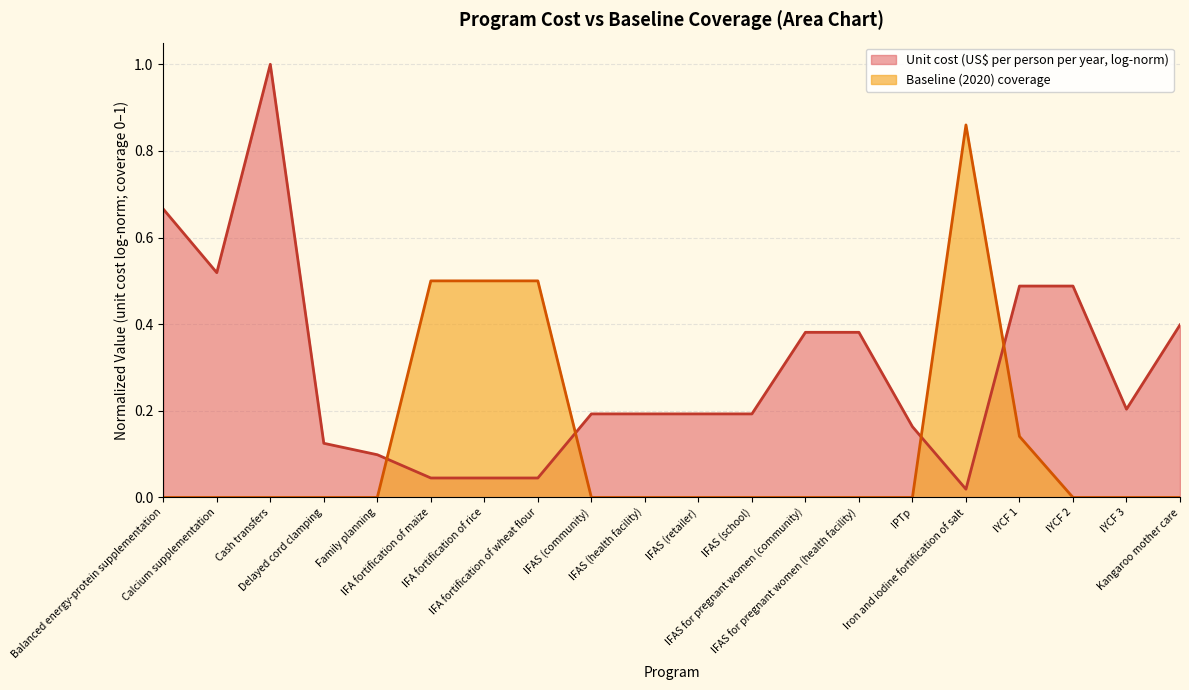

Is it true that the value at IFAS for pregnant women (health facility) is -0.5?

False